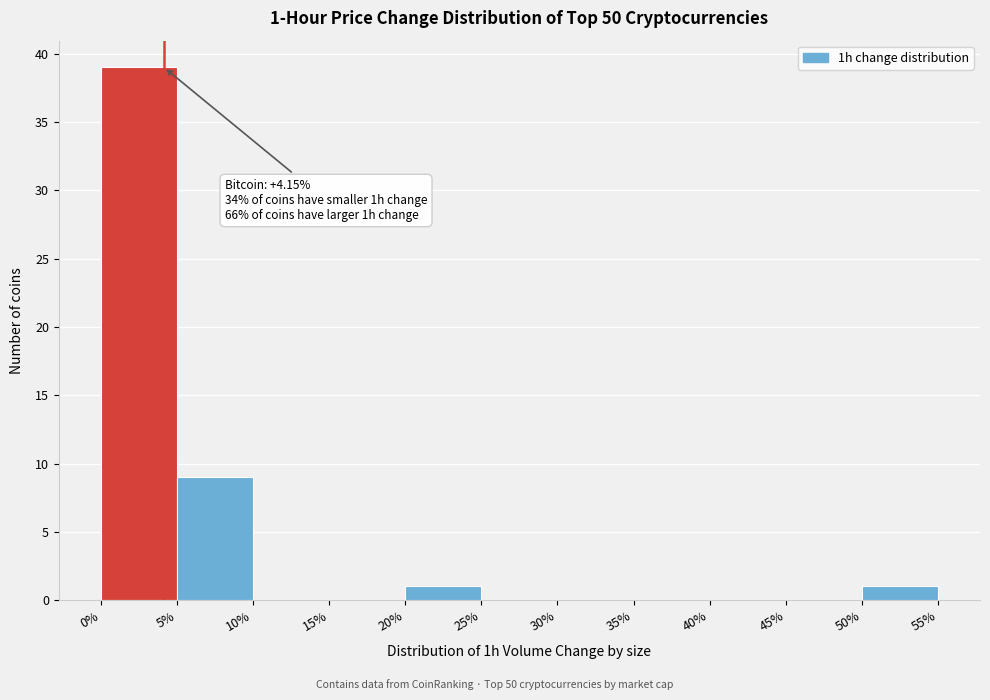

Over which range of the x-axis is the bar tallest?

0% to 5%